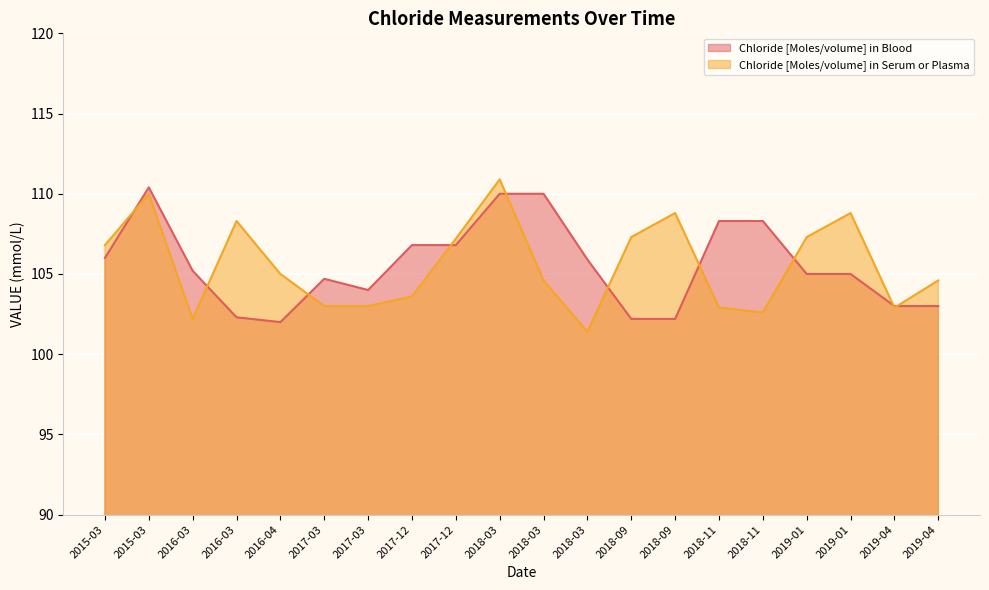

At 2015-03, list the series in order from largest to smallest.

Chloride [Moles/volume] in Serum or Plasma, Chloride [Moles/volume] in Blood